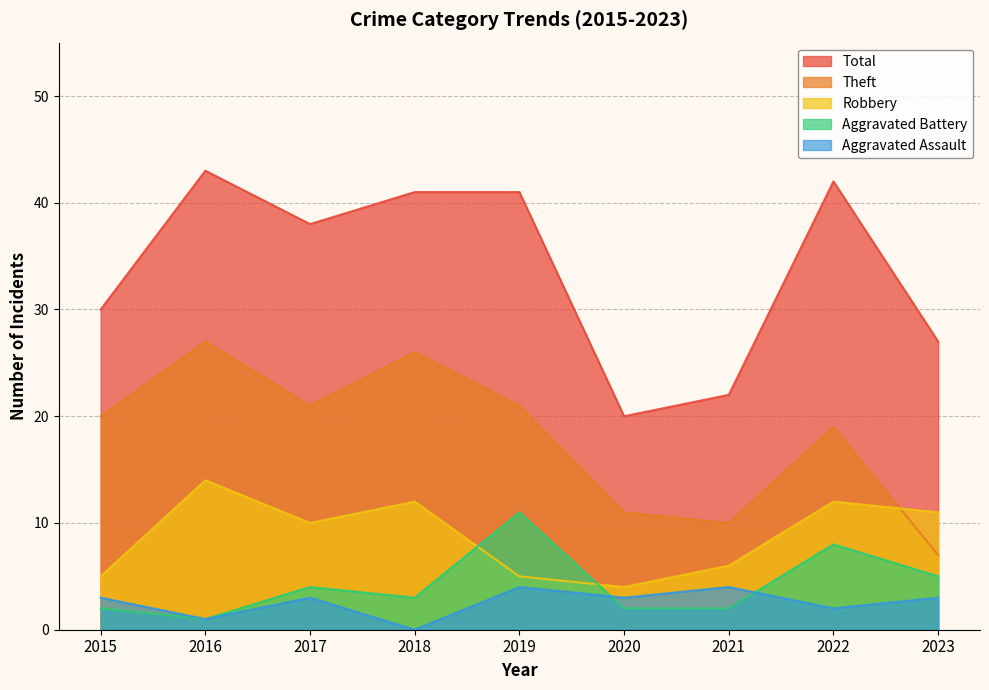

Which category has the lowest value in the Robbery series?

2020